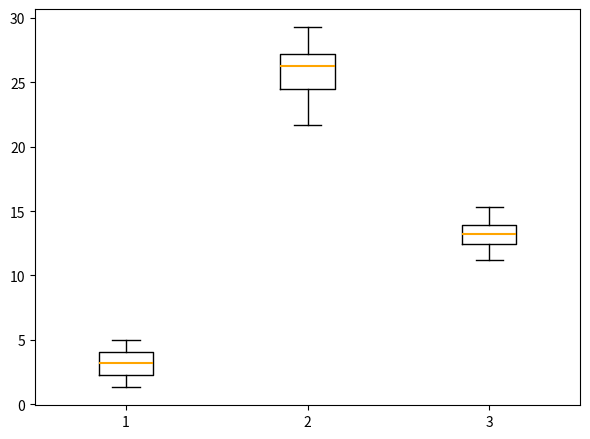

Which box's median line is the lowest?

1